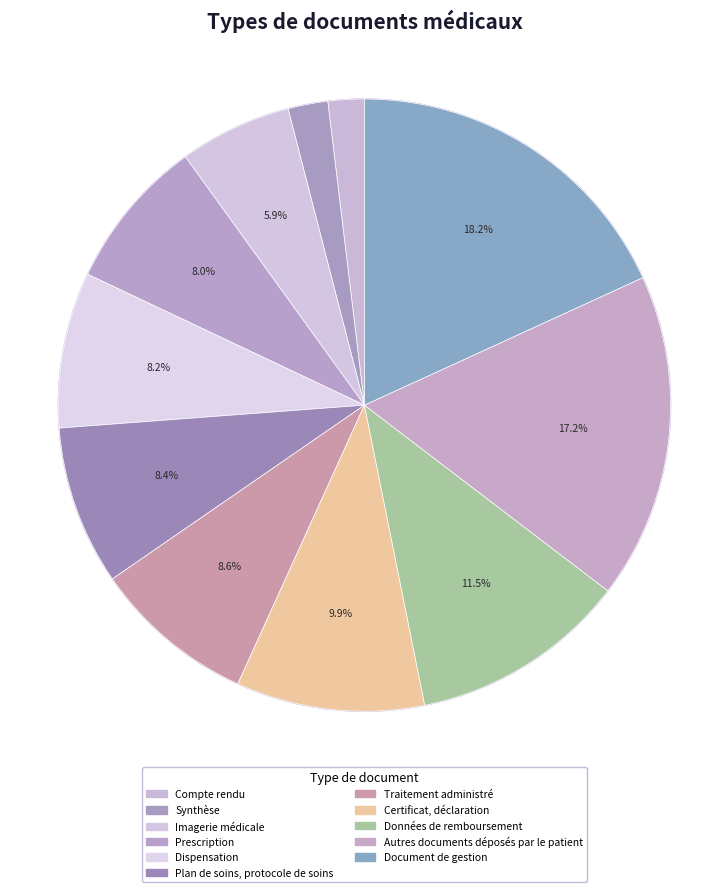

Which category has the smallest portion of the pie?

Compte rendu